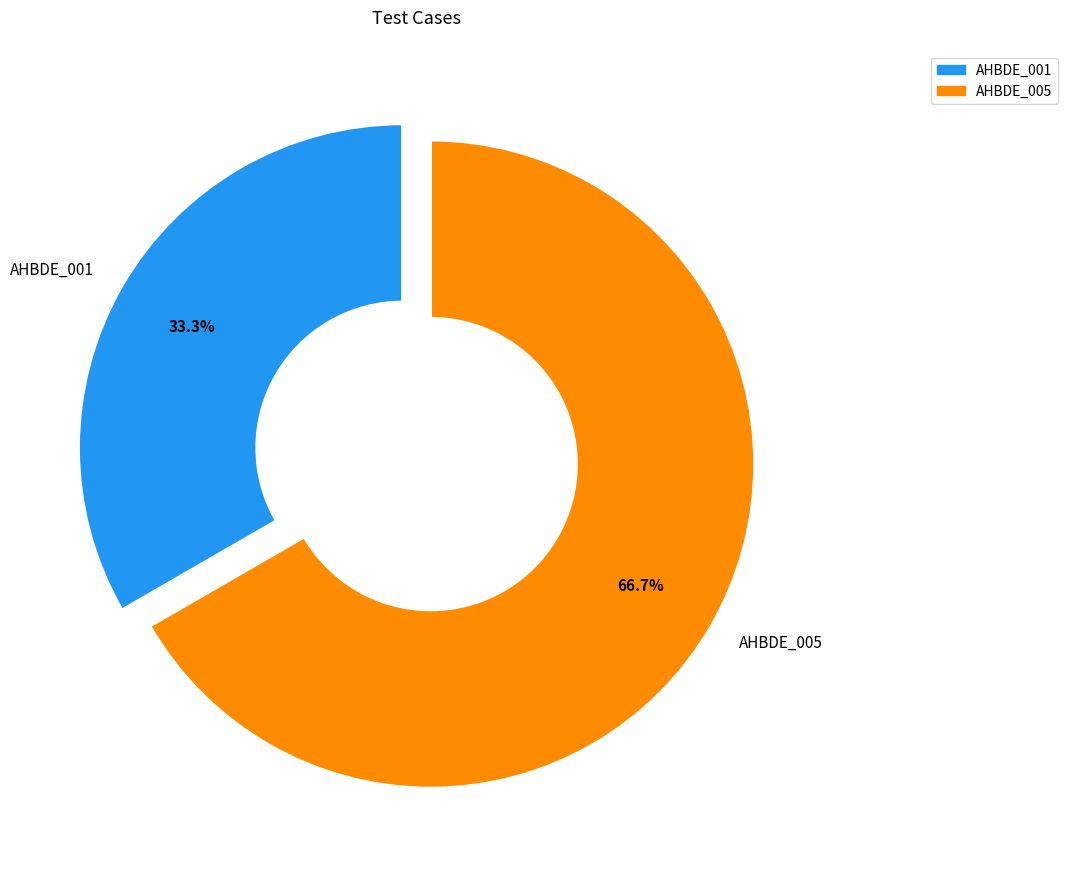

How many slices are in this pie chart?

2